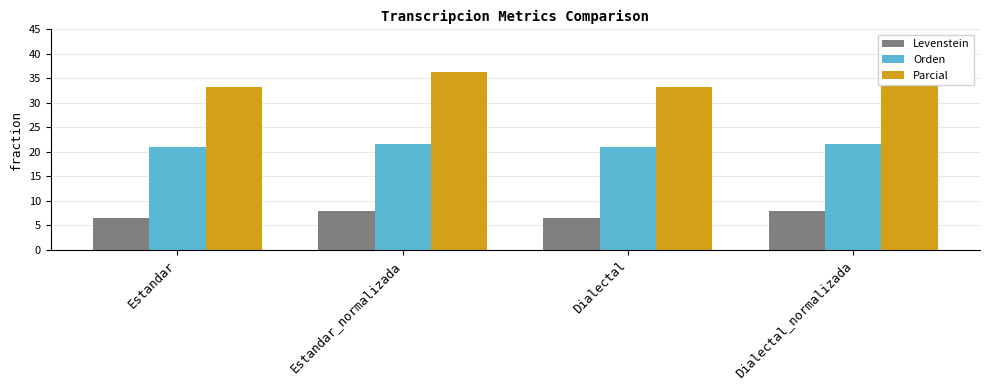

What is the difference between the maximum and minimum values in the Levenstein series?

1.4